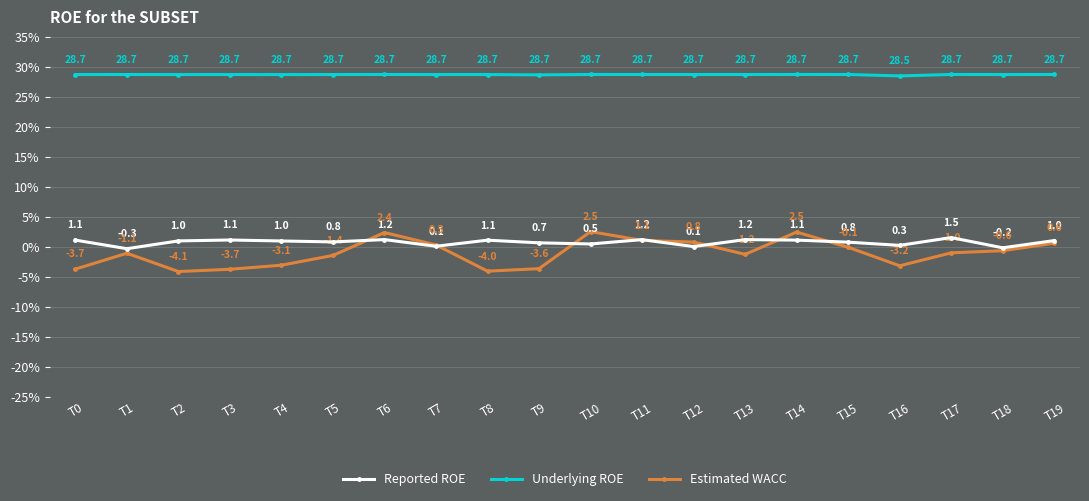

Reading left to right, what are all the values shown in this chart?

Reported ROE: T0=1.1	T1=-0.3	T2=1.0	T3=1.1	T4=1.0	T5=0.8	T6=1.2	T7=0.1	T8=1.1	T9=0.7	T10=0.5	T11=1.2	T12=0.1	T13=1.2	T14=1.1	T15=0.8	T16=0.3	T17=1.5	T18=-0.2	T19=1.0
Underlying ROE: T0=28.7	T1=28.7	T2=28.7	T3=28.7	T4=28.7	T5=28.7	T6=28.7	T7=28.7	T8=28.7	T9=28.7	T10=28.7	T11=28.7	T12=28.7	T13=28.7	T14=28.7	T15=28.7	T16=28.5	T17=28.7	T18=28.7	T19=28.7
Estimated WACC: T0=-3.7	T1=-1.1	T2=-4.1	T3=-3.7	T4=-3.1	T5=-1.4	T6=2.4	T7=0.3	T8=-4.0	T9=-3.6	T10=2.5	T11=1.1	T12=0.8	T13=-1.2	T14=2.5	T15=-0.1	T16=-3.2	T17=-1.0	T18=-0.6	T19=0.6